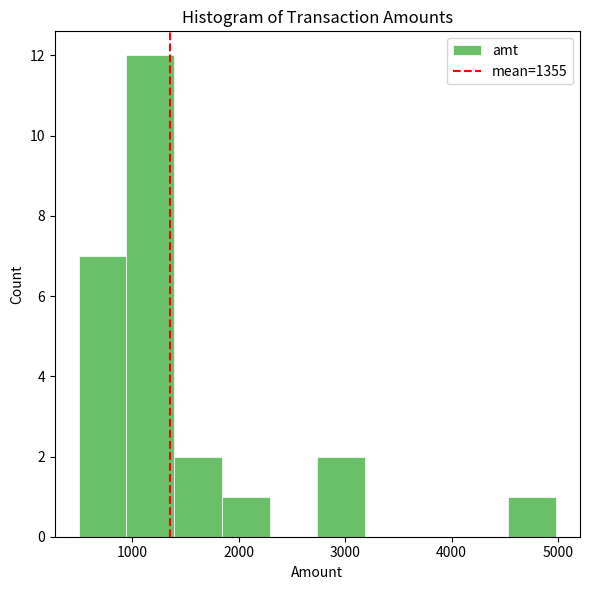

Reading left to right, transcribe this chart: for each bar, give the range it covers on the x-axis and its height. Neither the bar edges nor the heights are printed on the chart, so give them approximately, as read against the axes.

500 to 900: 7
900 to 1400: 12
1400 to 1800: 2
1800 to 2300: 1
2300 to 2700: 0
2700 to 3200: 2
3200 to 3600: 0
3600 to 4100: 0
4100 to 4500: 0
4500 to 5000: 1